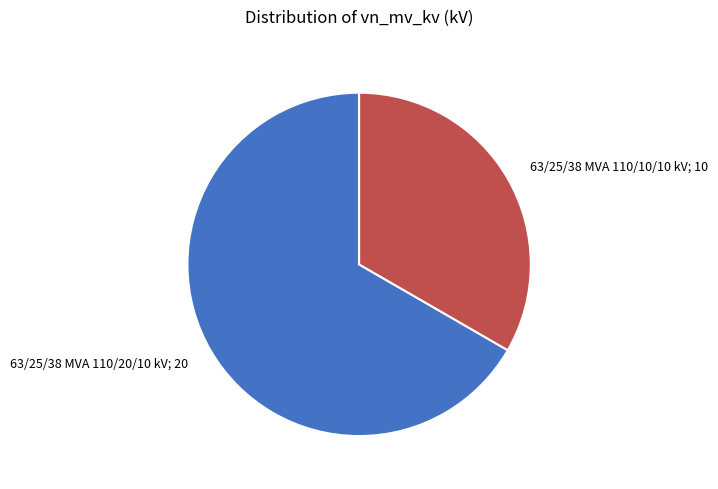

How many segments does this pie chart have?

2